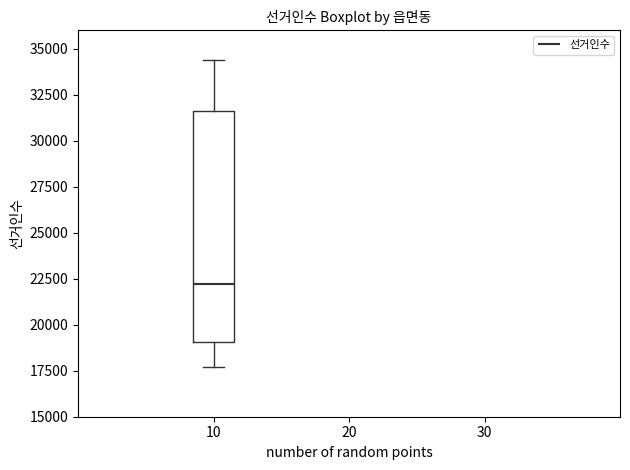

Transcribe this box plot: give where the median line is, the range the box spans, and where the two whiskers end, as read against the y-axis. The values are not printed on the chart, so give them approximately, as read against the axis.

median 22000, box 19000 to 31500, whiskers 17500 to 34500